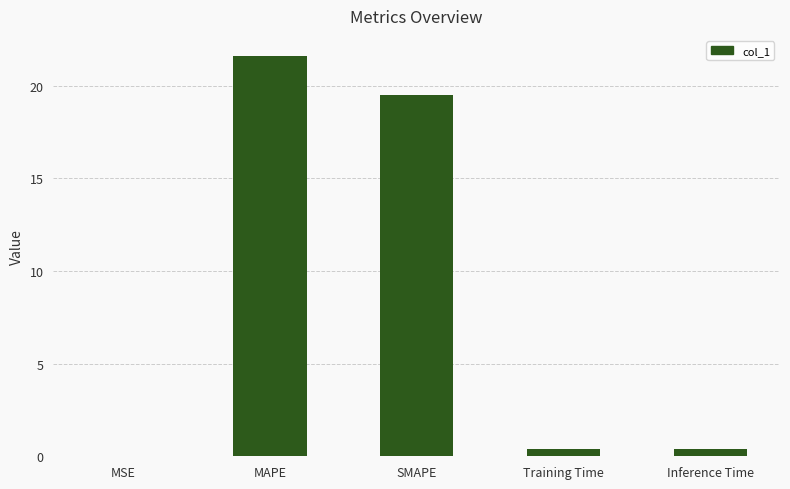

True or false: the data shows 0.0 at MSE.

True